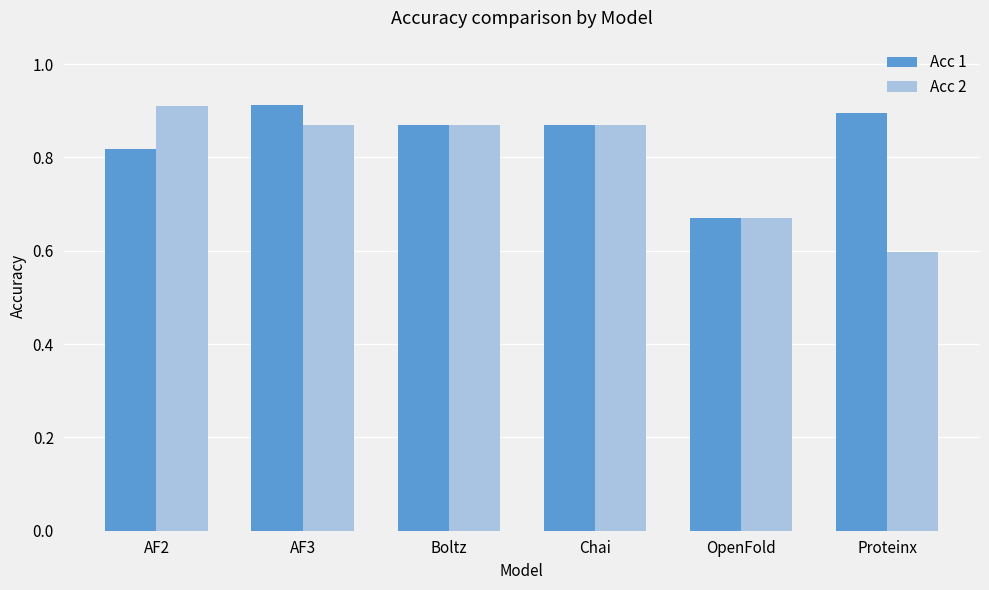

What is the difference between the maximum and second lowest values in the Acc 2 series?

0.2